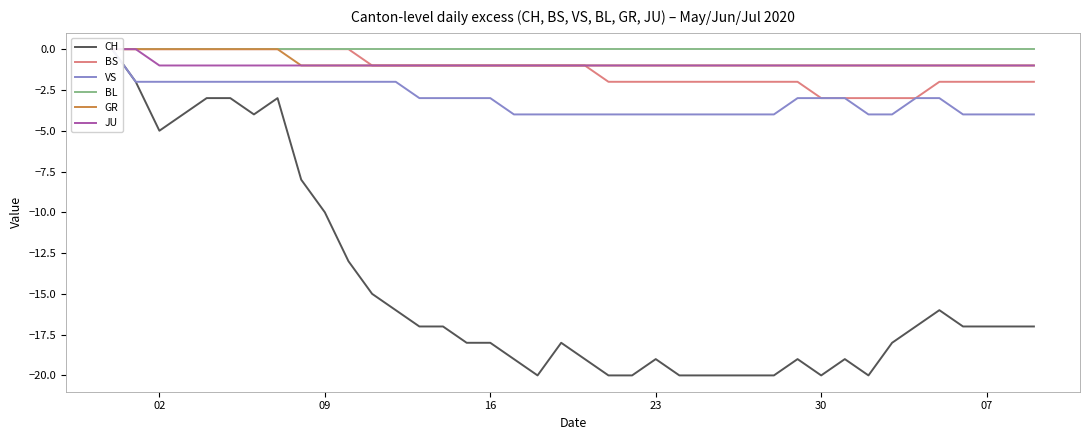

What is the label of the 24th point from the right?

16